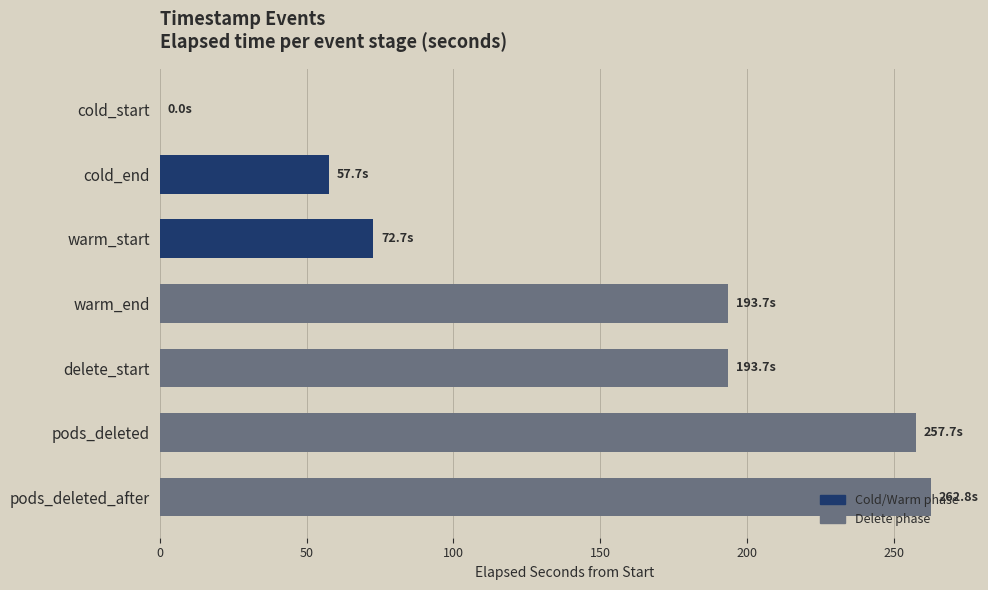

What is the sum of all values?

1038.3